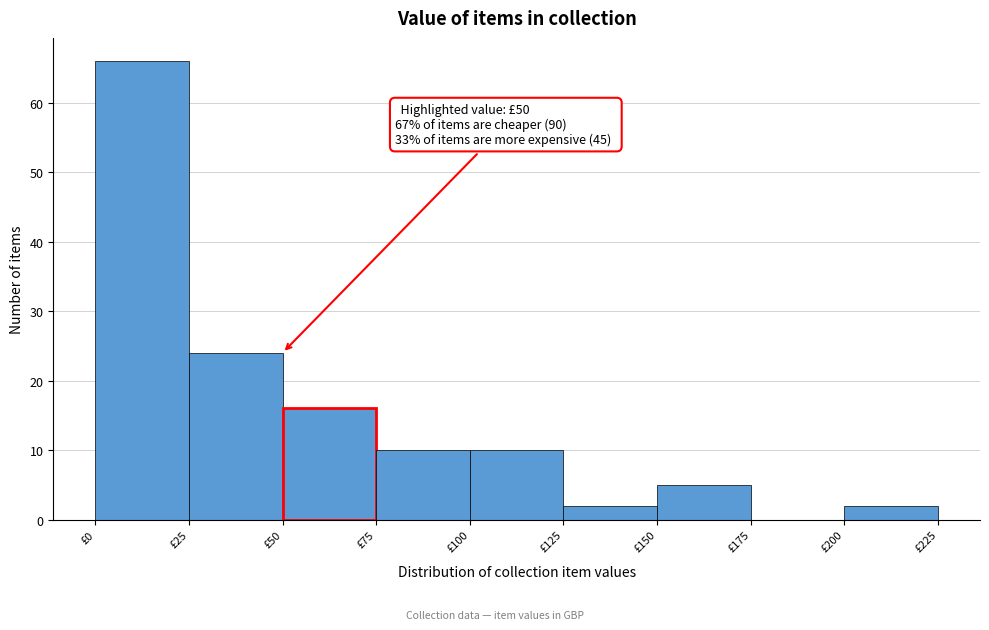

Which range on the x-axis has the tallest bar?

0 to 25